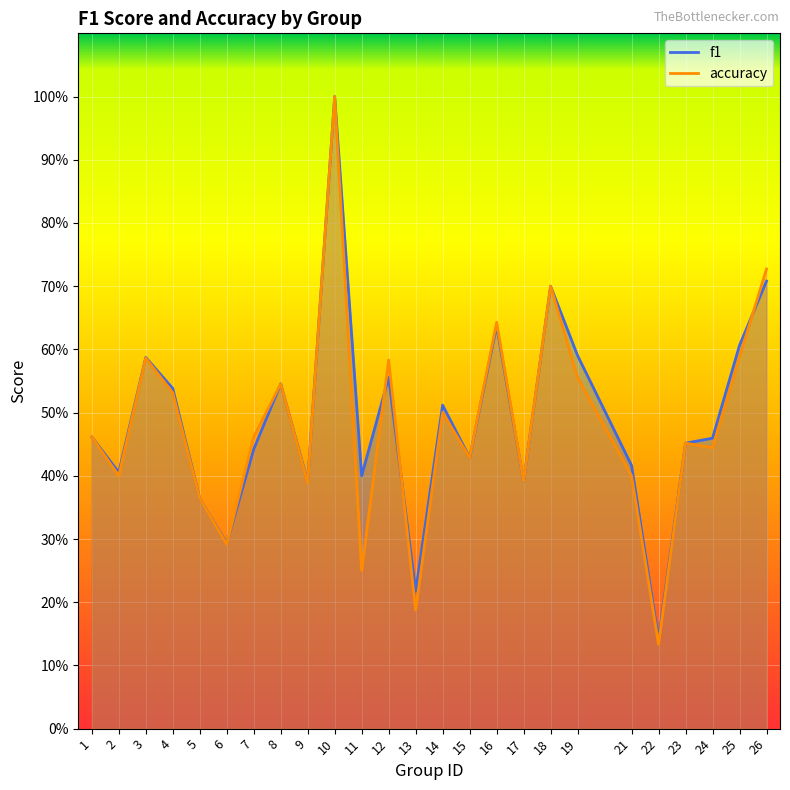

What is the total value across all series at 17?

0.8